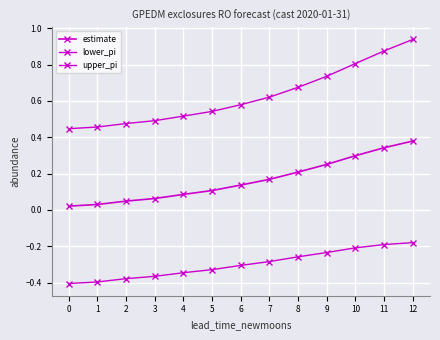

How many distinct data groups are displayed?

3